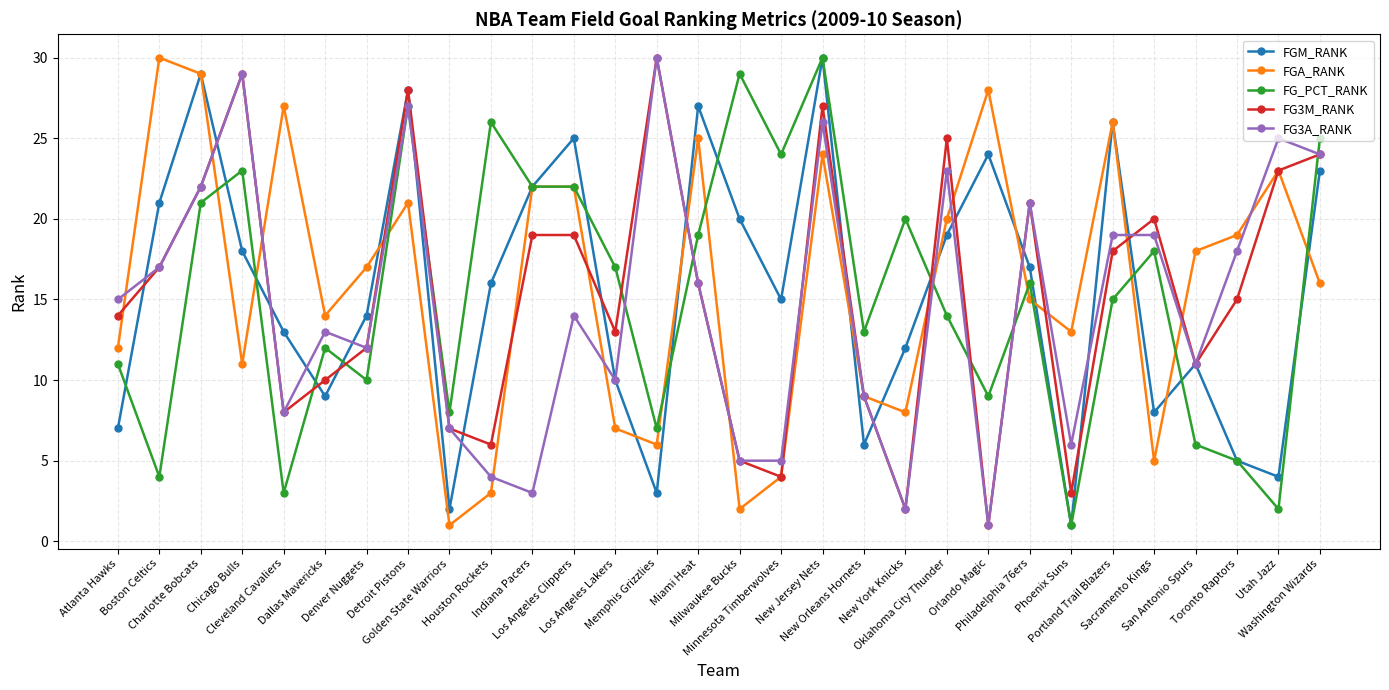

How many lines are shown in the chart?

5